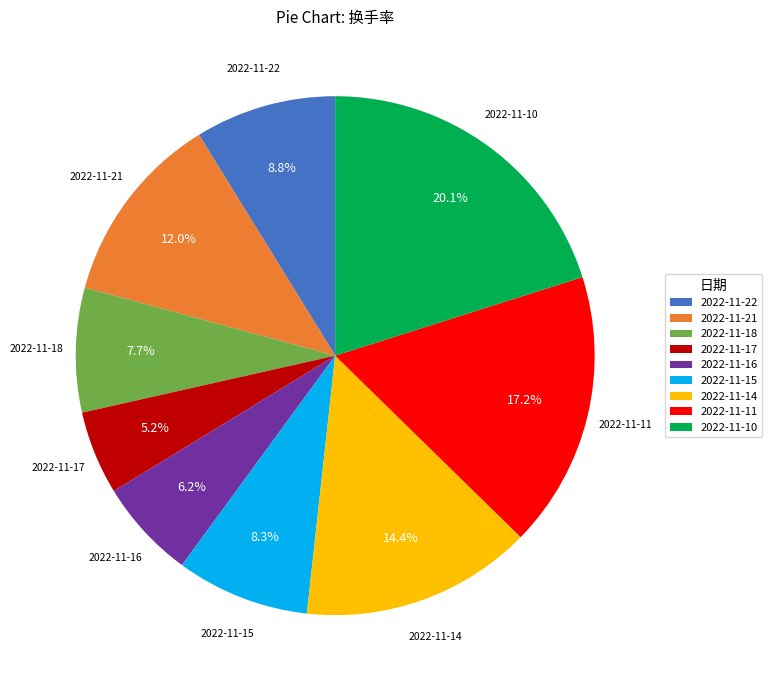

Is 2022-11-11 the majority of the pie?

No